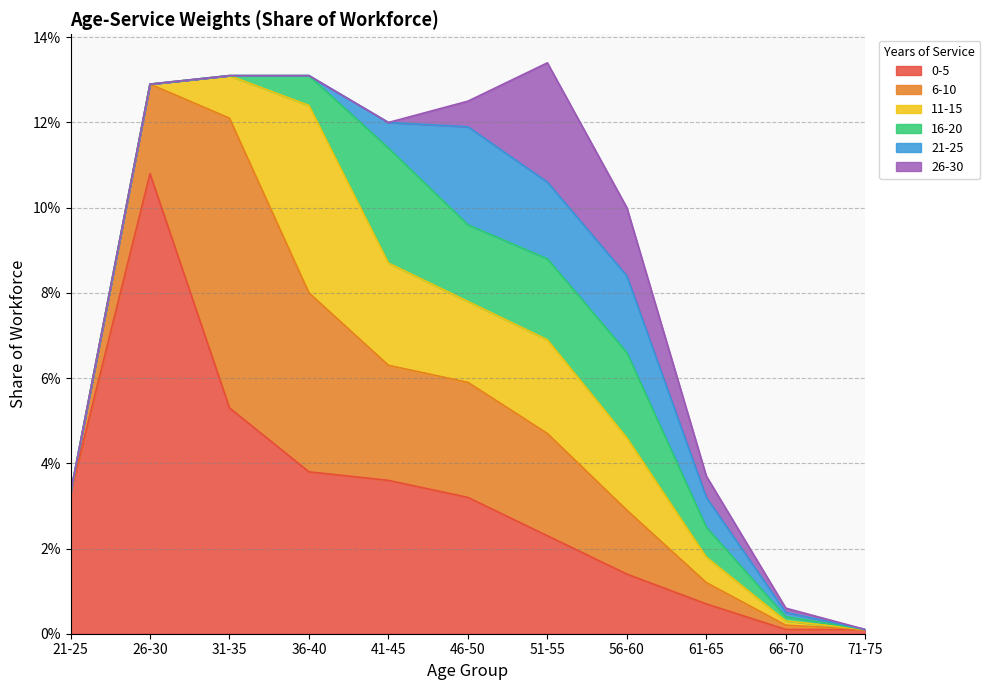

At how many categories does at least one series exceed 0?

11